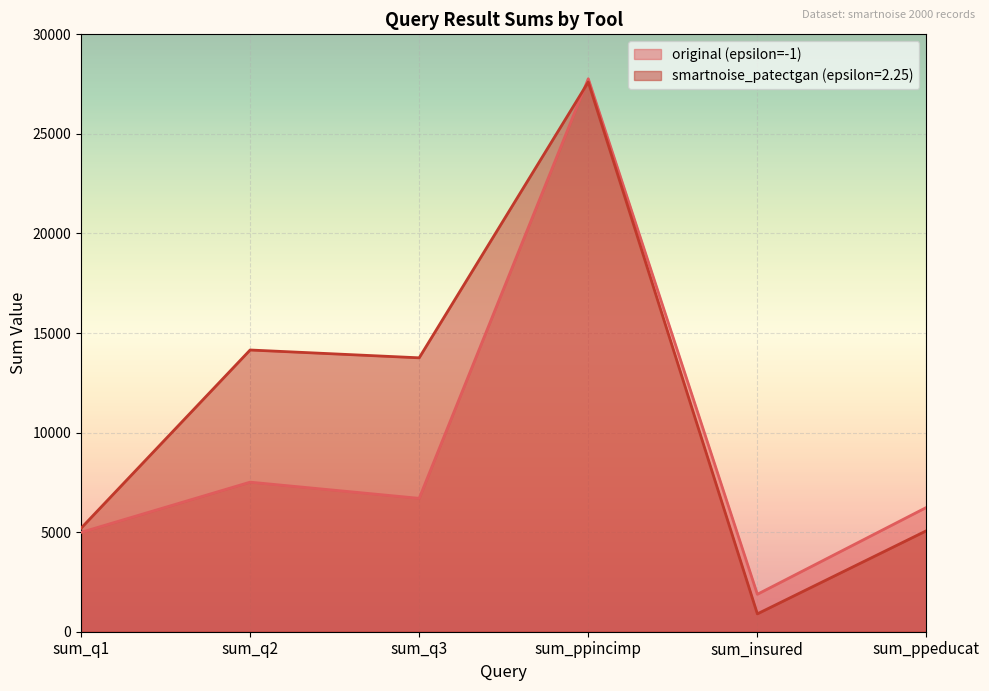

What is the label of the 2nd point from the left?

sum_q2